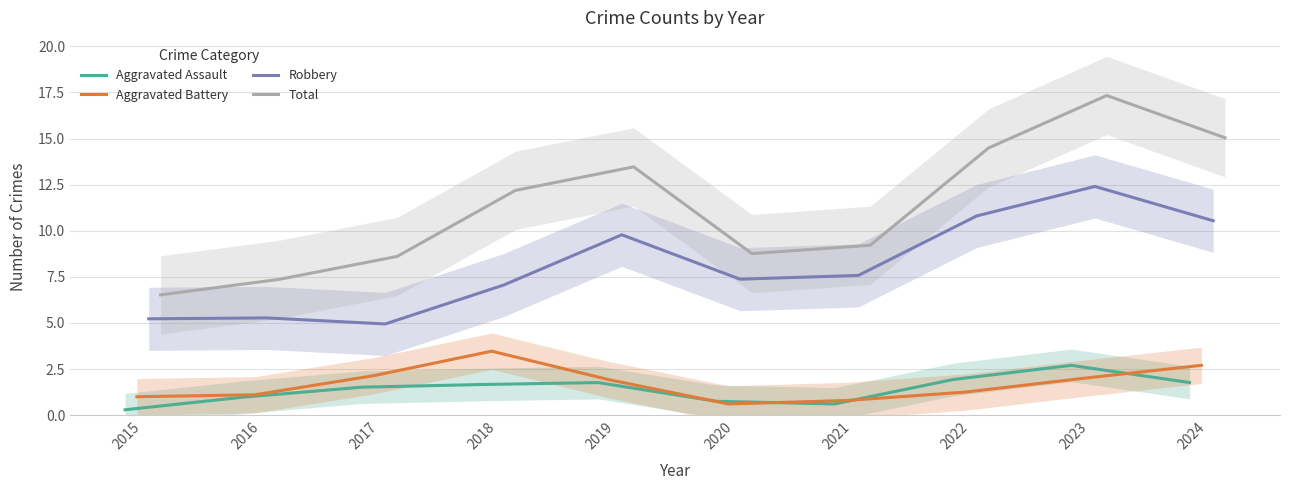

Does the chart display data point markers on the line(s)?

No